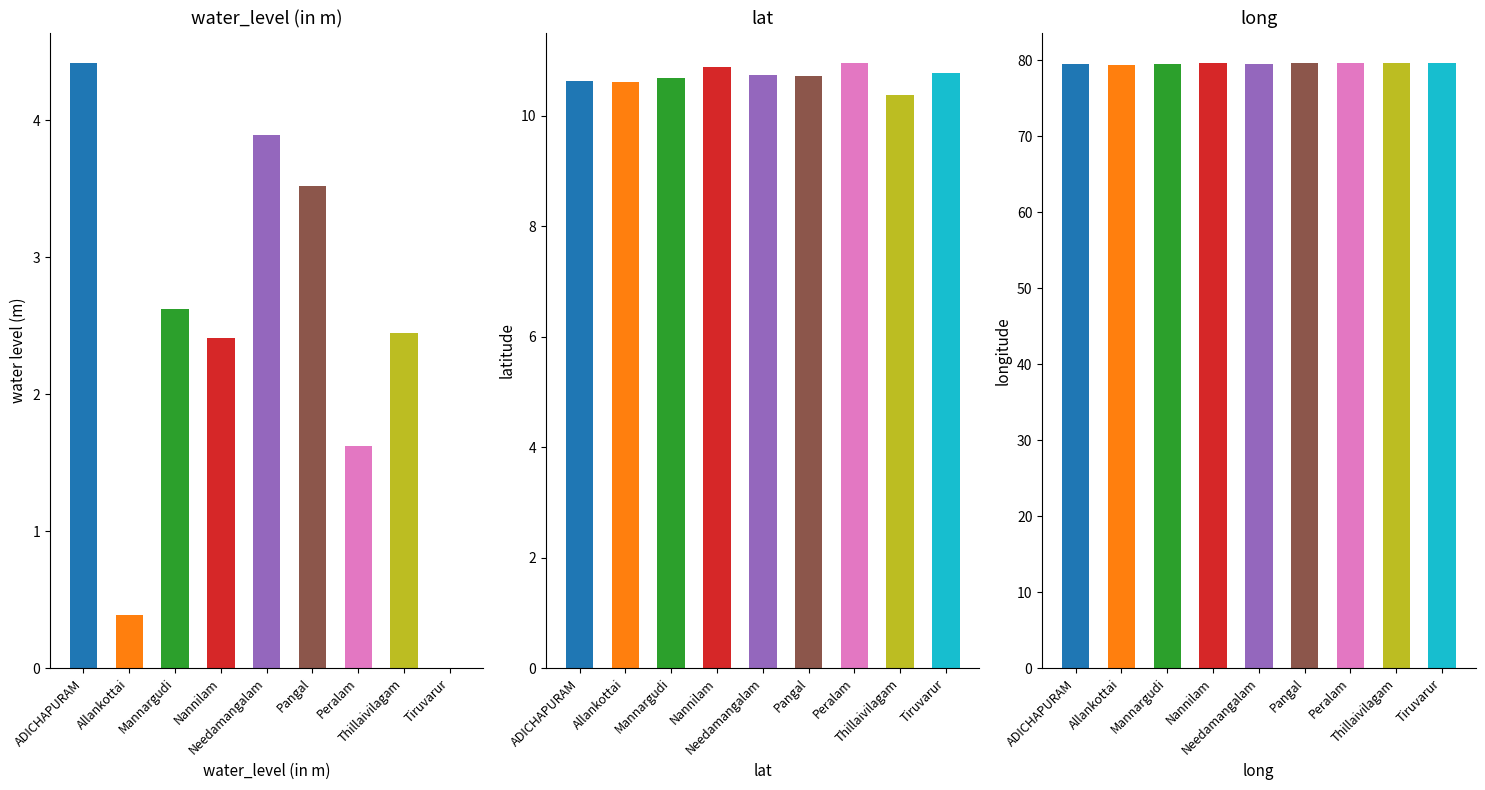

What are all the series names shown in the legend?

water_level (in m), lat, long